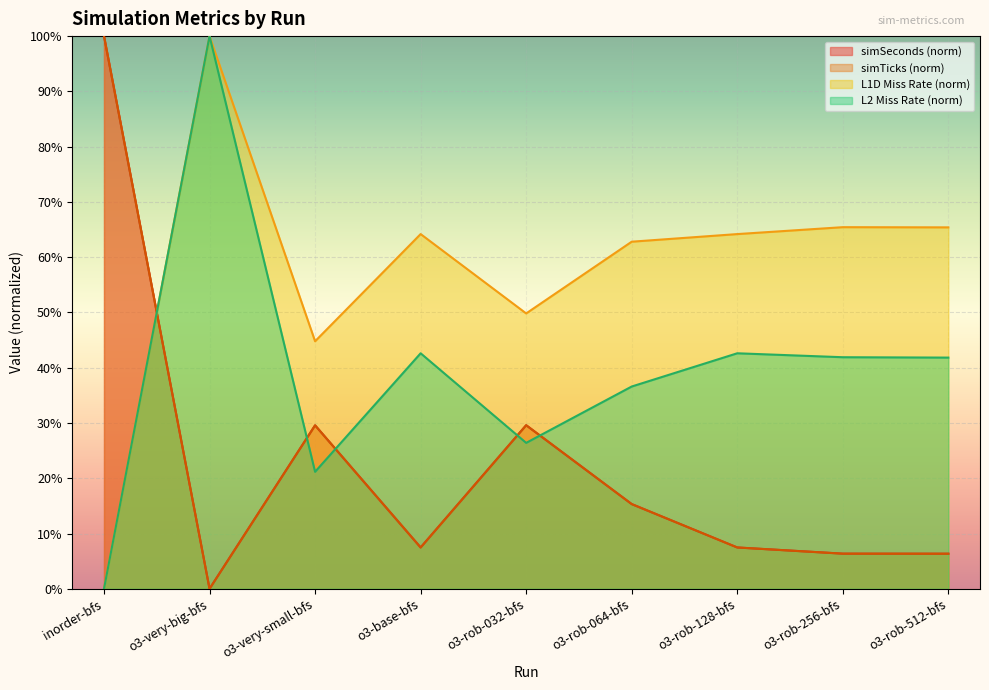

What is the label of the 8th point from the left?

o3-rob-256-bfs